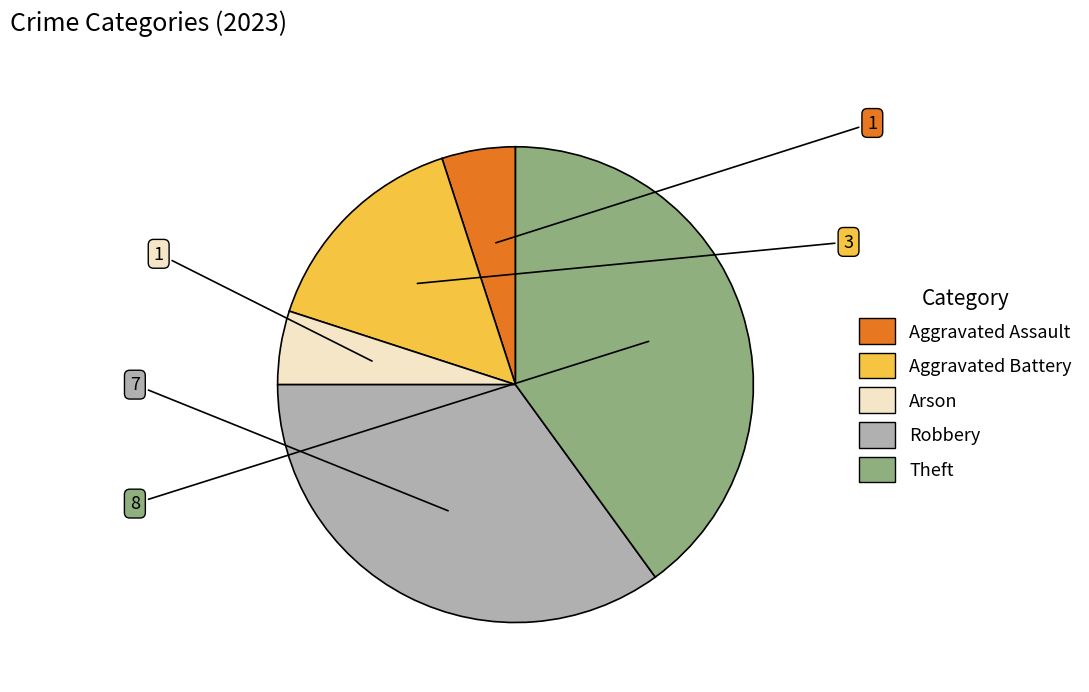

Does Arson account for over 50% of the chart?

No